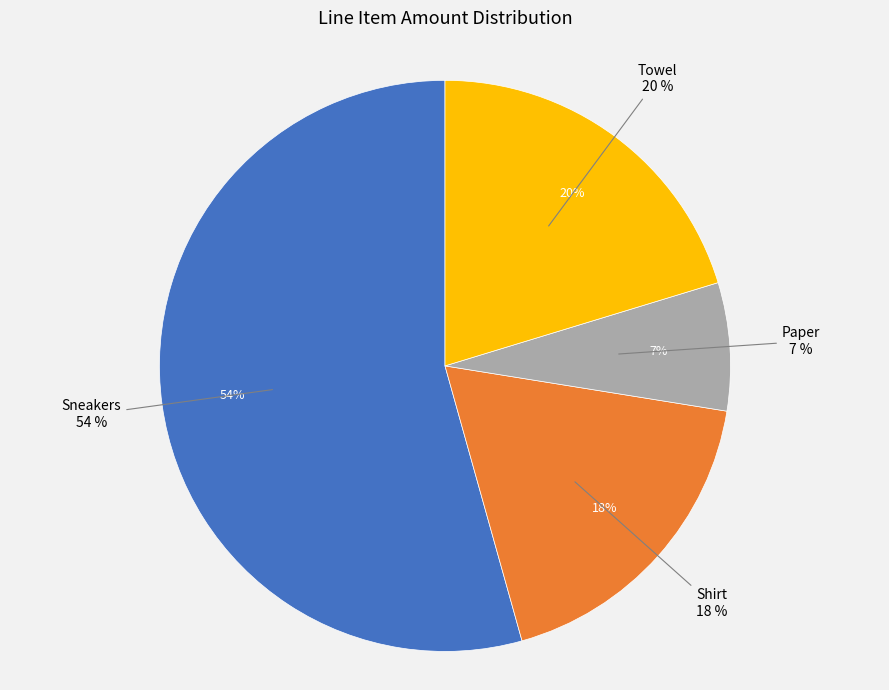

Is it true that Sneakers is 47% of the pie?

False